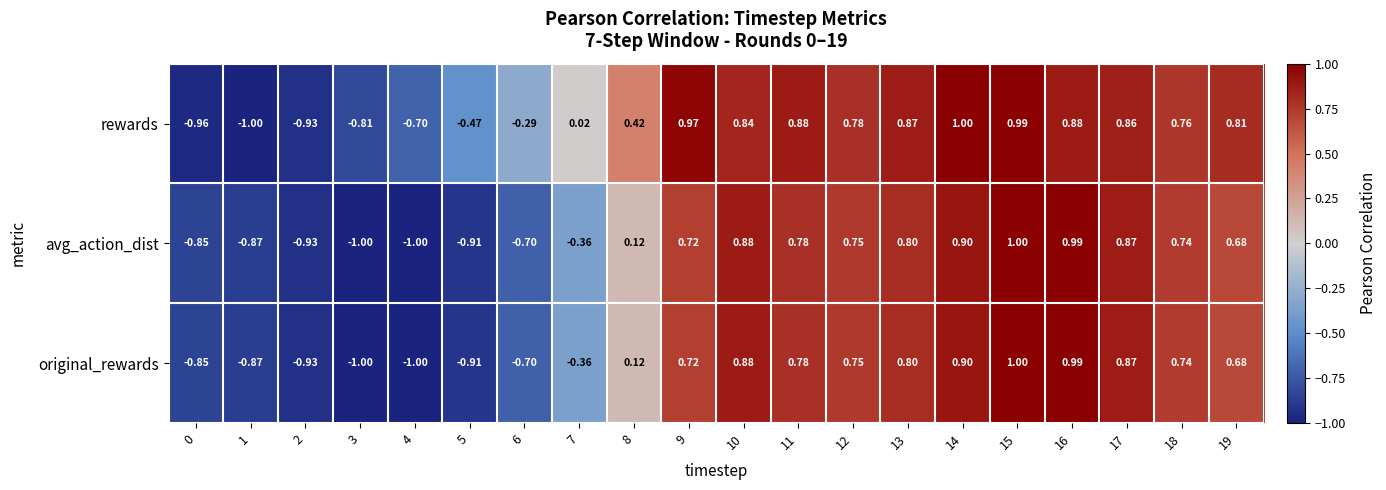

Which series has the largest total across all categories?

rewards